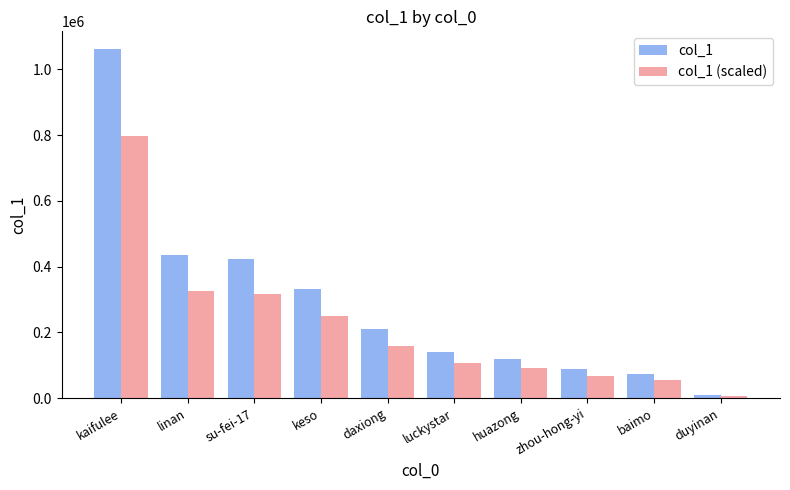

How many bars are there in each group?

2